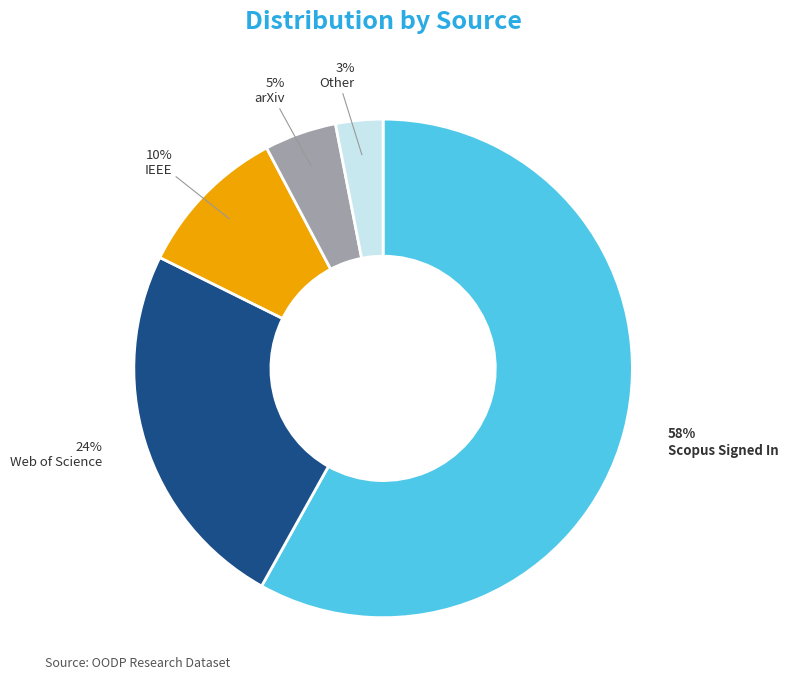

Is there any slice that represents more than half of the pie?

Yes